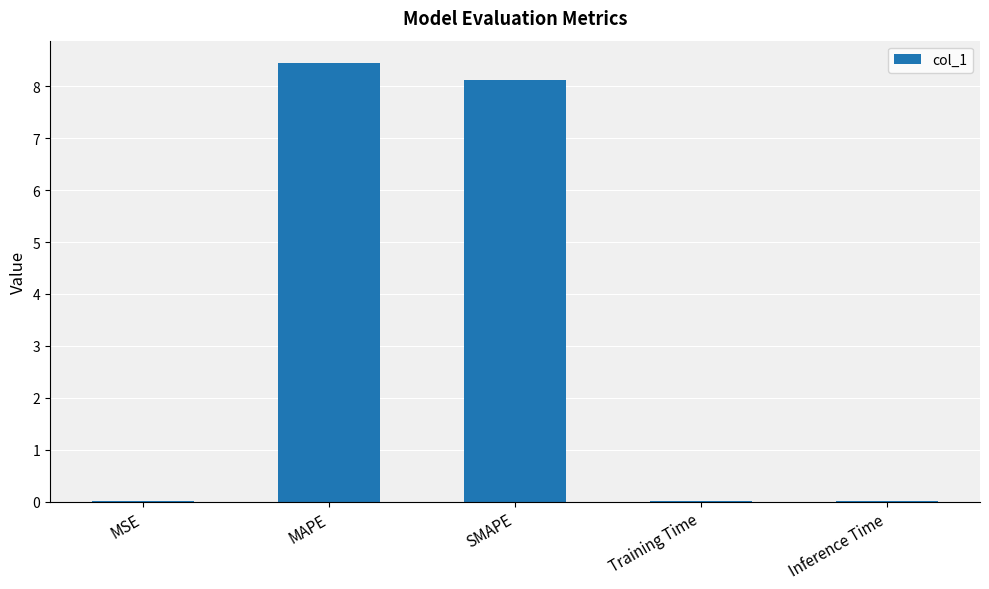

What is the greatest value displayed?

8.5